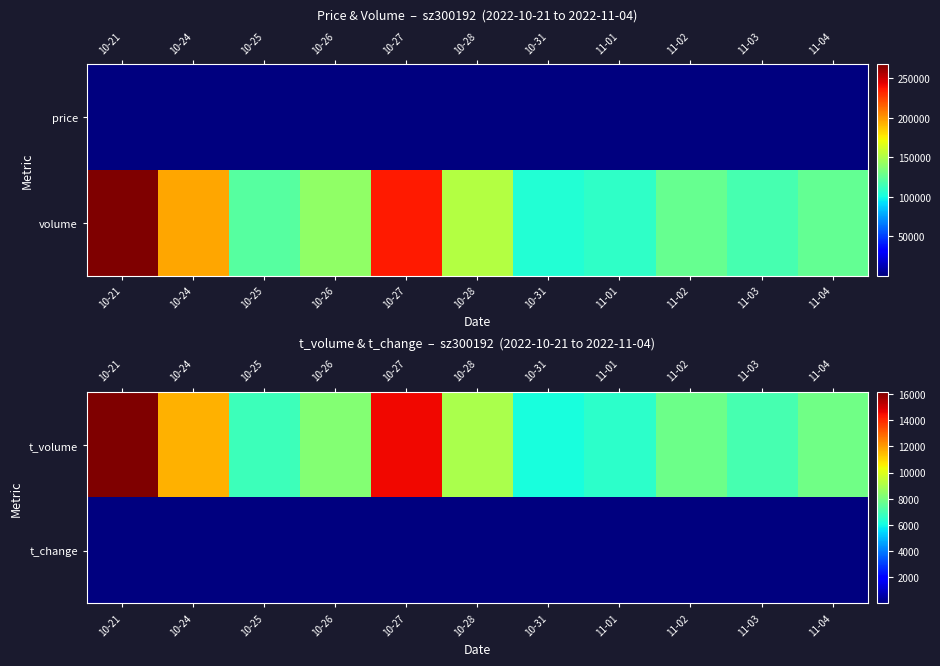

Rank the series by their average value, from lowest to highest.

t_change, t_volume